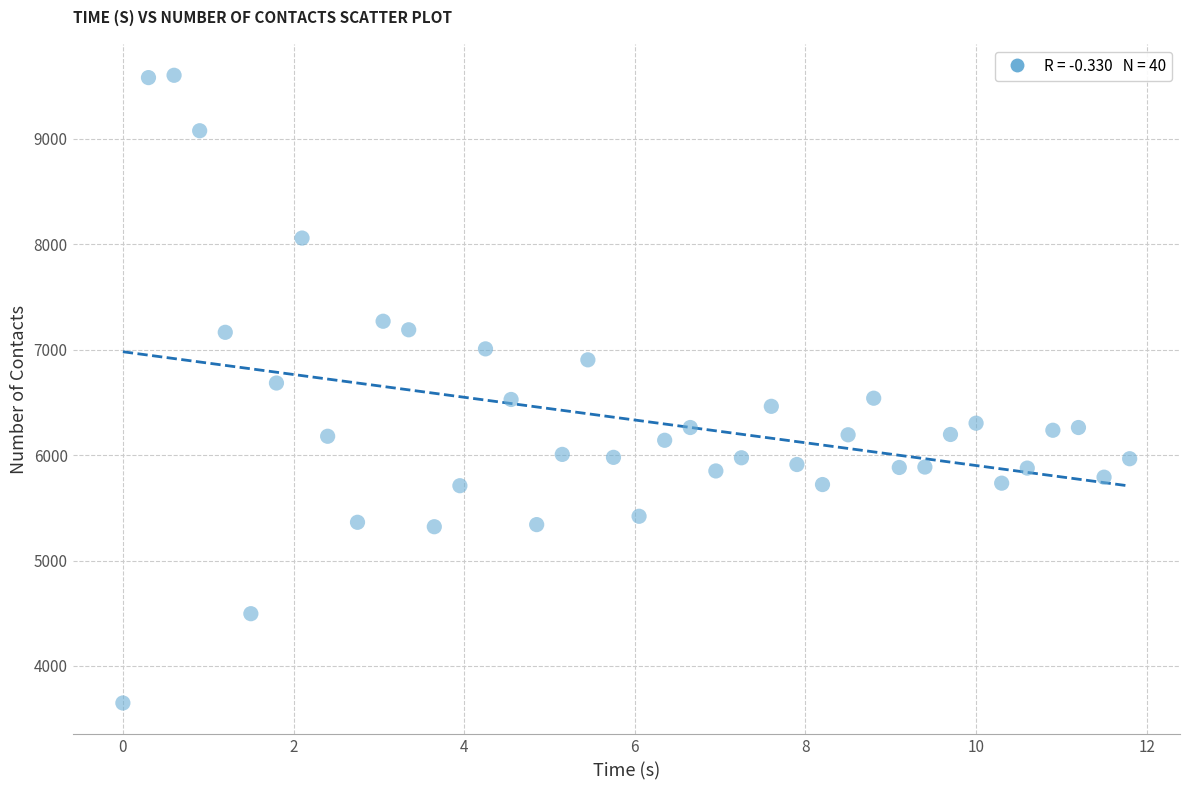

How many points are shown in the scatter plot?

40